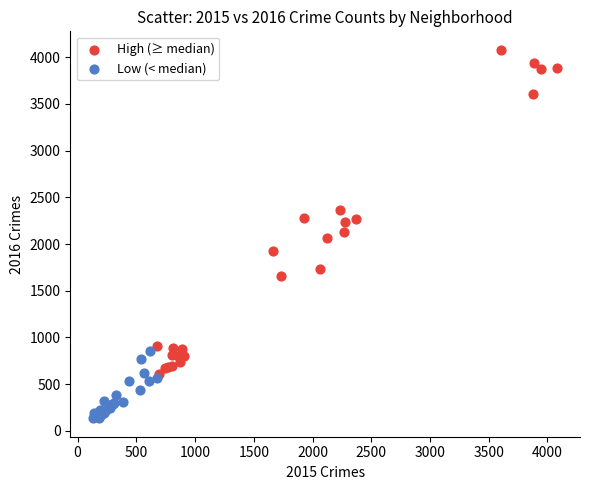

Which series contains the lowest Y value?

Low (< median)